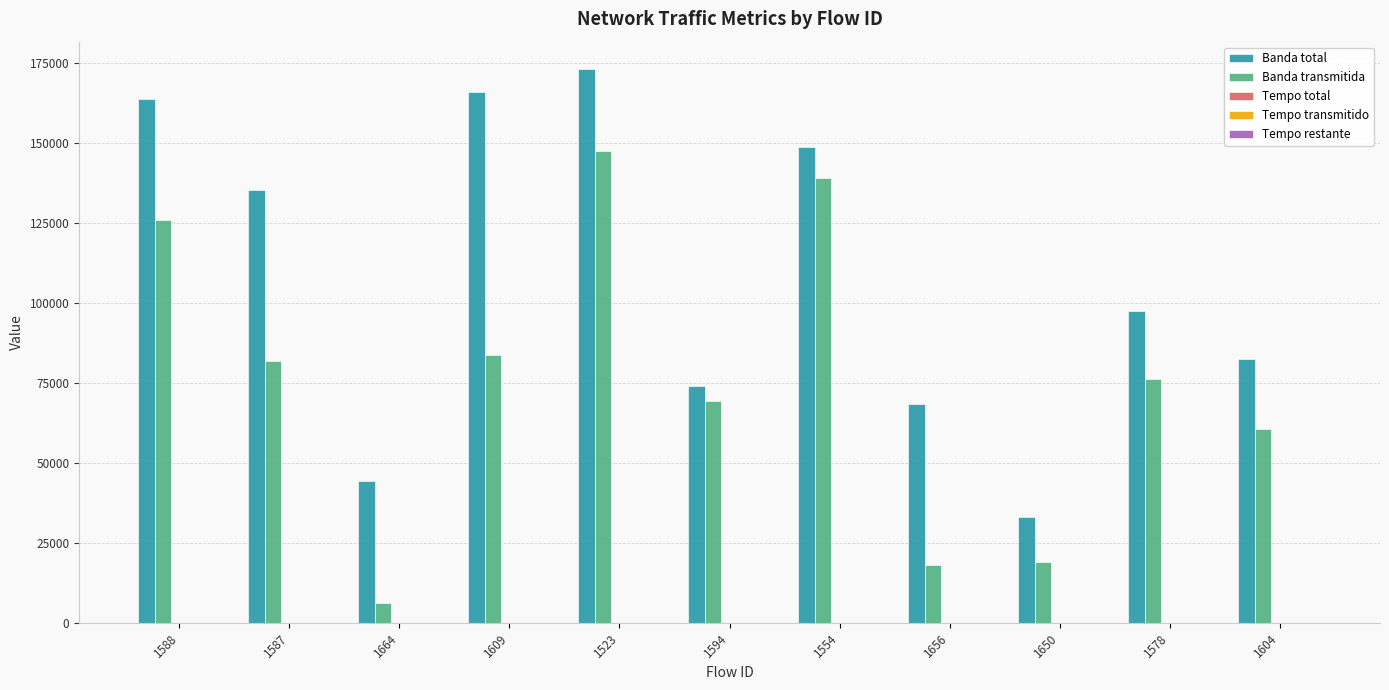

At which category is the sum across all series the highest?

1523